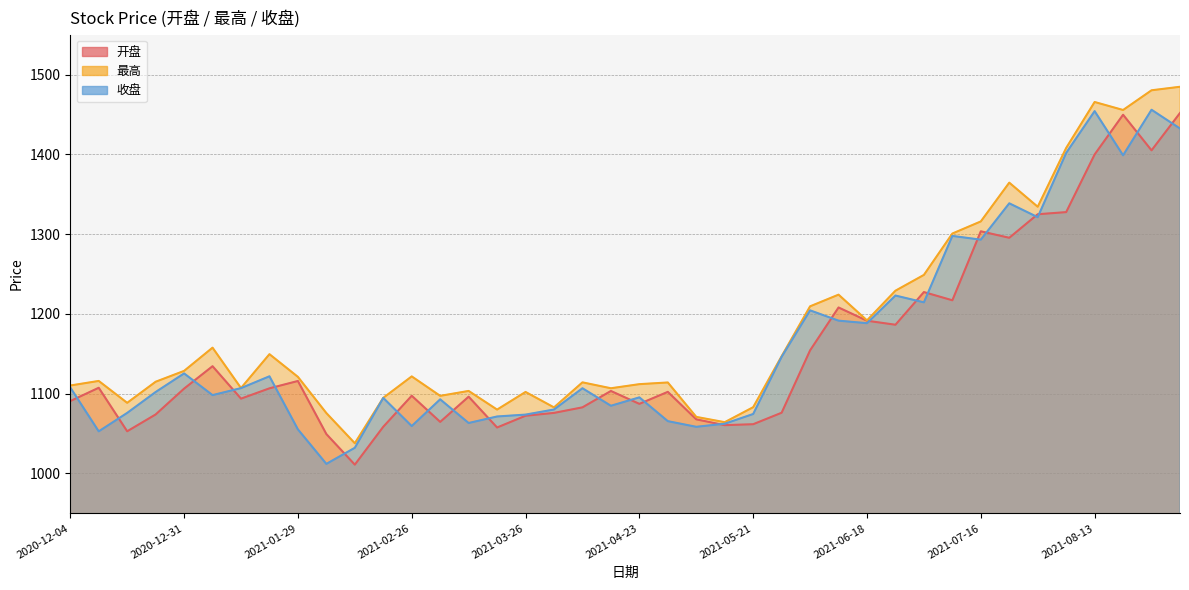

Reading left to right, what are all the values shown in this chart?

开盘: 1090.8	1107.4	1052.9	1074.0	1106.4	1134.5	1093.8	1106.7	1115.9	1049.4	1011.1	1058.5	1097.4	1064.7	1096.3	1057.6	1072.4	1075.9	1082.9	1103.4	1087.3	1102.3	1067.9	1060.6	1061.8	1076.1	1154.3	1208.1	1191.5	1186.4	1227.4	1217.1	1303.6	1295.5	1325.0	1327.6	1399.9	1449.7	1405.0	1451.9
最高: 1110.3	1116.0	1088.6	1115.0	1128.6	1157.7	1107.1	1149.5	1121.1	1075.7	1037.9	1094.8	1121.7	1097.3	1103.5	1080.1	1102.2	1082.8	1114.2	1106.8	1112.0	1114.1	1070.9	1064.3	1083.1	1147.0	1209.5	1224.2	1191.9	1229.1	1248.9	1300.8	1315.9	1364.5	1334.3	1408.0	1465.7	1455.6	1480.3	1484.7
收盘: 1107.8	1052.8	1075.9	1102.1	1125.4	1098.2	1107.0	1121.8	1055.3	1012.0	1032.2	1094.7	1059.5	1092.9	1063.3	1071.4	1073.8	1080.2	1106.8	1084.9	1095.4	1065.6	1058.5	1062.4	1074.6	1146.2	1204.5	1191.6	1188.4	1223.0	1214.5	1297.8	1293.1	1338.7	1321.3	1401.8	1454.2	1398.8	1455.9	1432.4